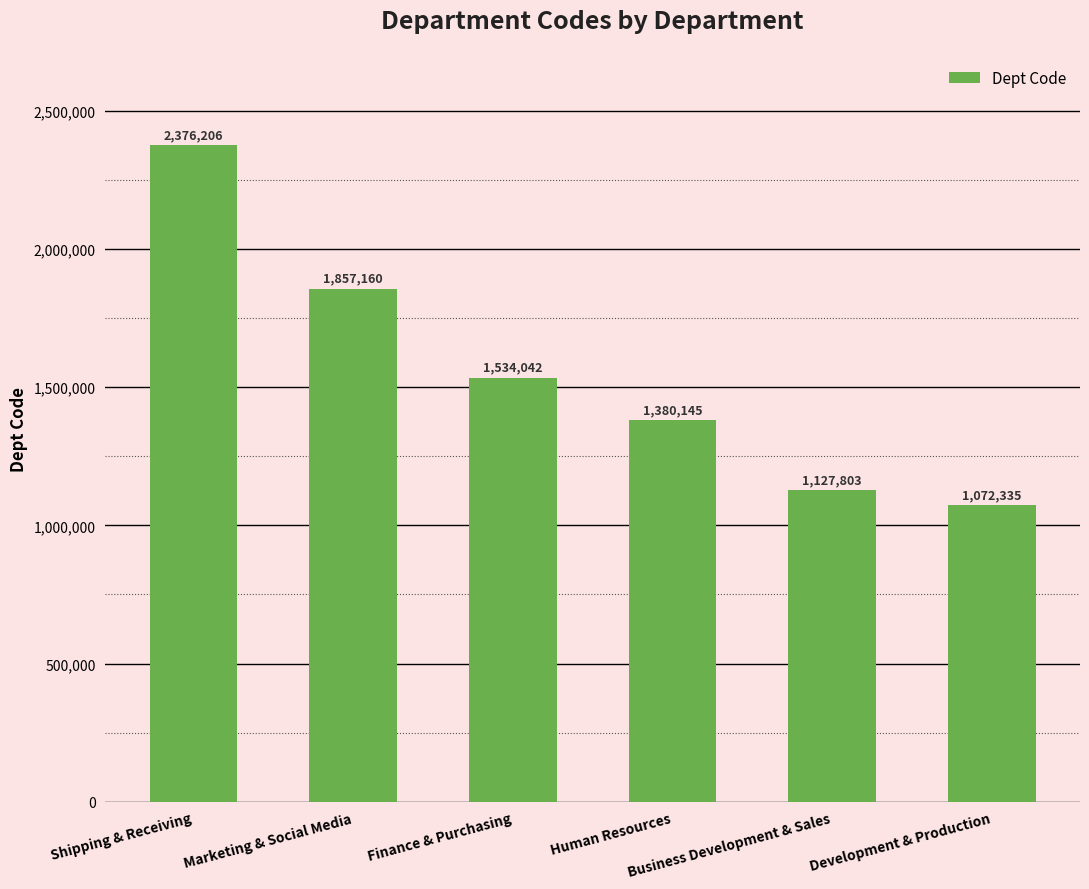

Rank the categories by value from highest to lowest.

Shipping & Receiving, Marketing & Social Media, Finance & Purchasing, Human Resources, Business Development & Sales, Development & Production